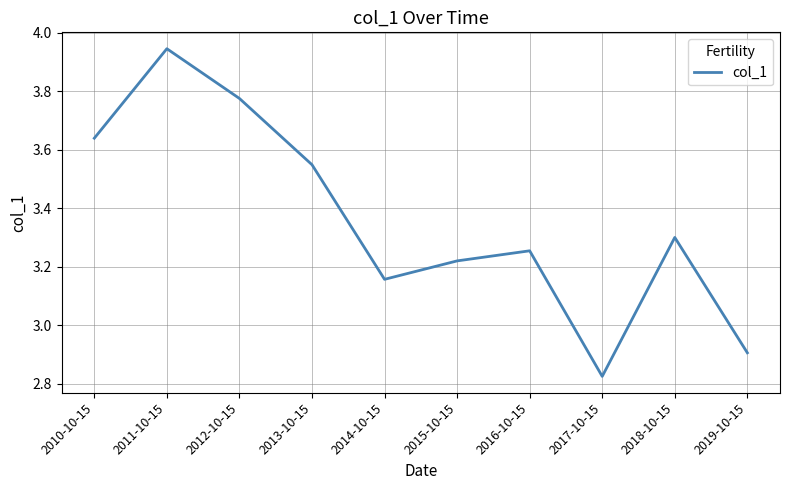

Which has a higher value, 2014-10-15 or 2011-10-15?

2011-10-15